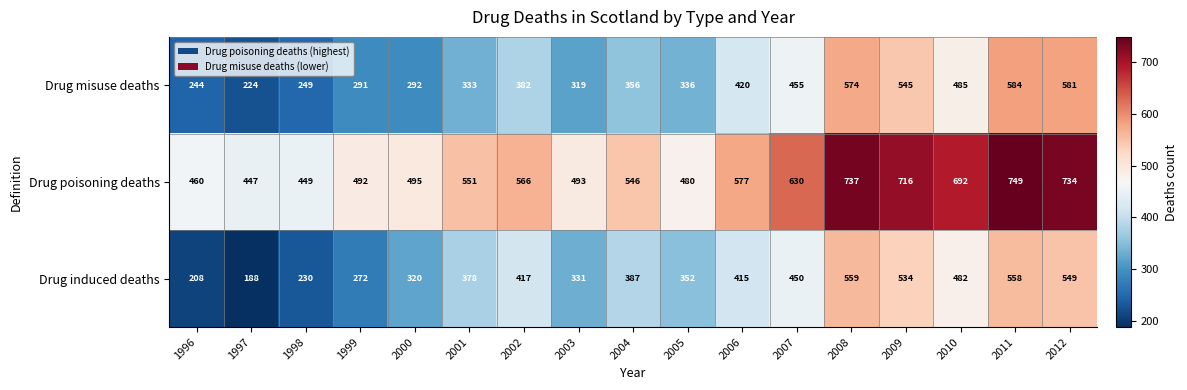

At 2003, list the series in order from largest to smallest.

Drug poisoning deaths, Drug induced deaths, Drug misuse deaths